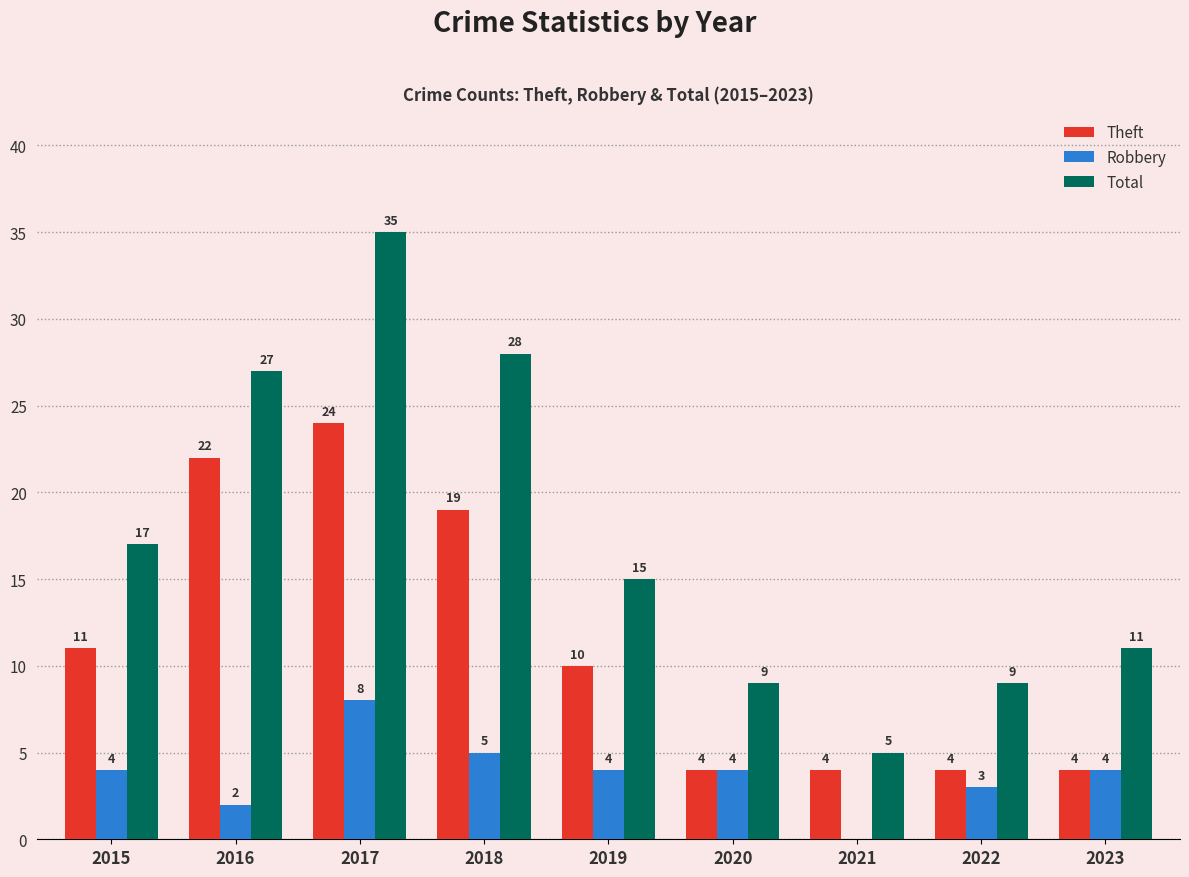

Which series changed the most between 2017 and 2021?

Total